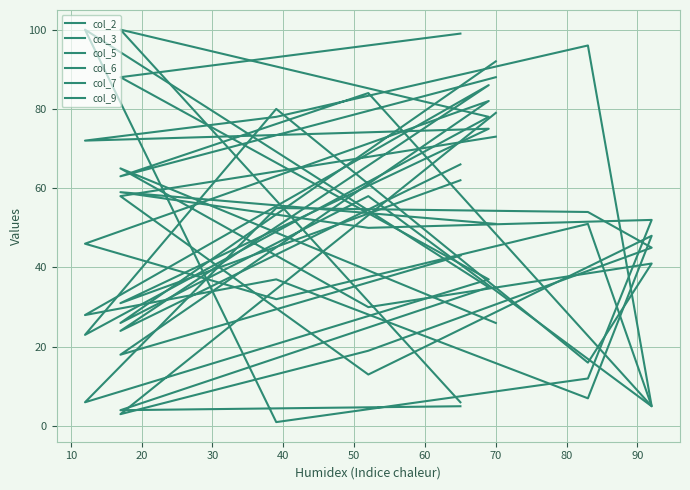

What is the average value of the col_5 series?

46